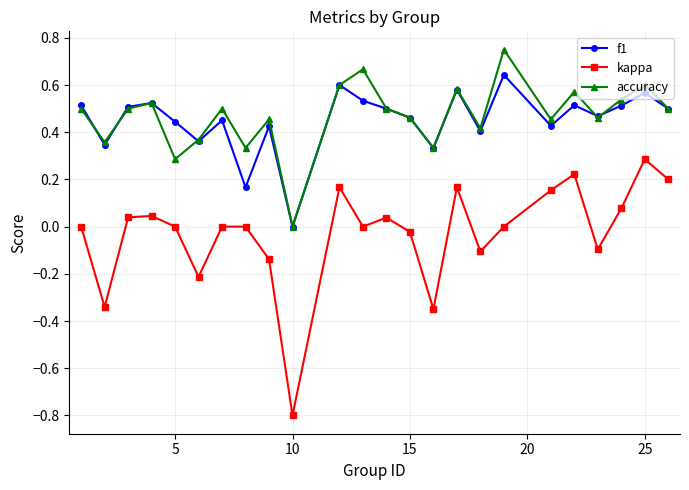

How many series are shown in this chart?

3